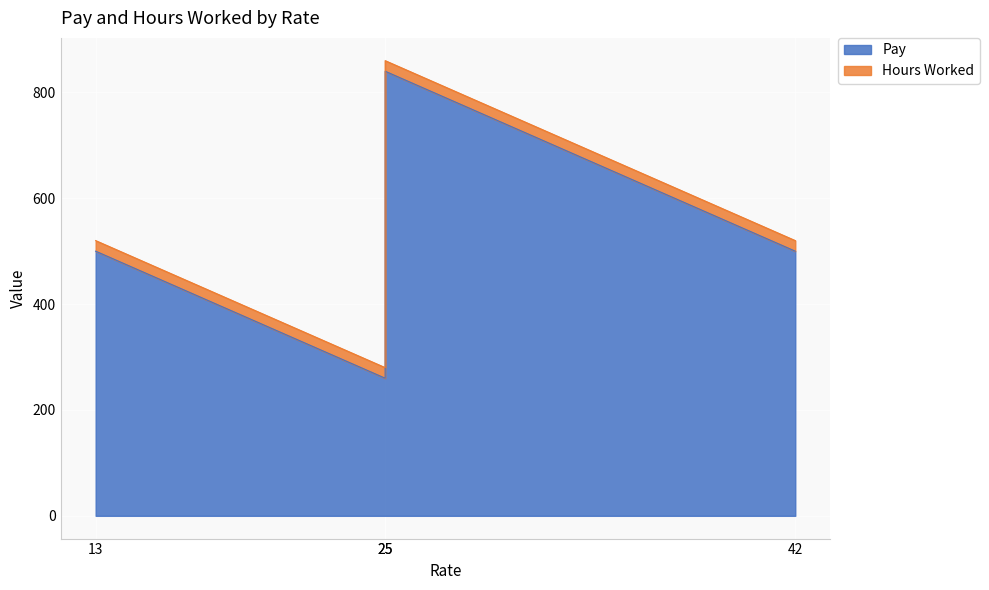

True or false: the data shows 421 at 25.

False